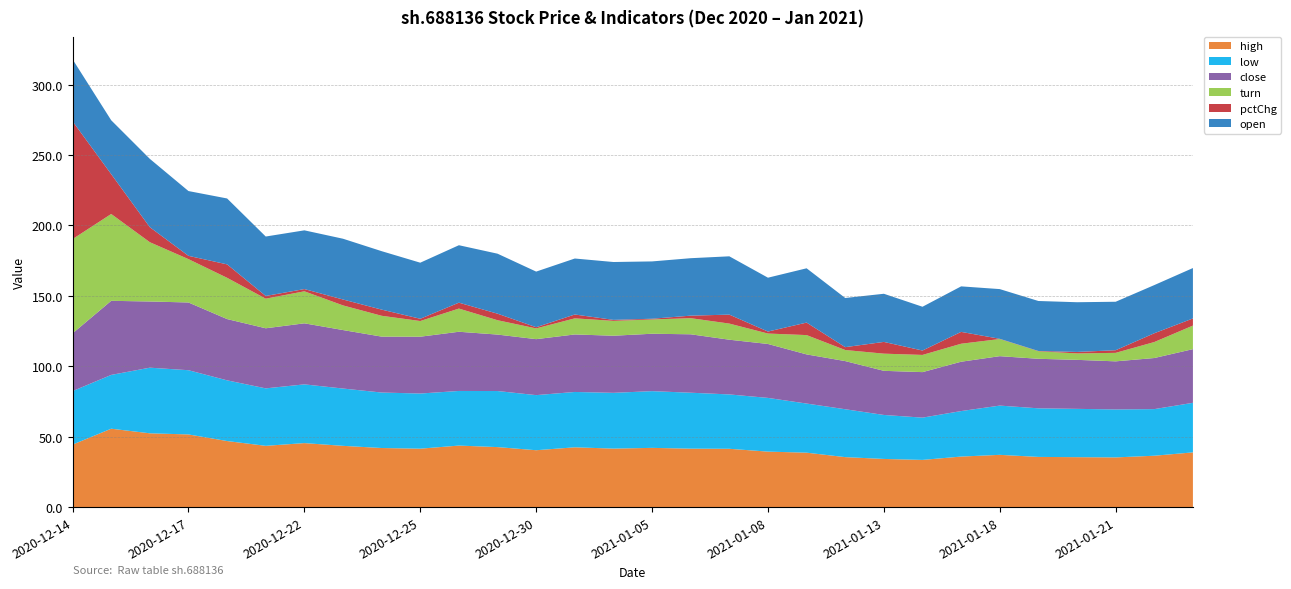

Reading left to right, transcribe all the data shown in this chart.

high: 44.4	55.7	52.4	51.6	46.9	43.5	45.4	43.5	42.0	41.5	43.7	42.6	40.4	42.5	41.5	42.0	41.5	41.4	39.4	38.6	35.5	34.2	33.5	35.9	37.1	35.6	35.5	35.3	36.5	38.9
low: 38.0	38.2	46.6	45.6	43.1	40.8	41.7	40.7	39.4	39.2	38.8	39.8	39.1	39.3	39.6	40.3	39.7	38.6	38.1	34.9	34.0	31.2	30.0	32.3	35.0	34.5	34.3	34.1	33.1	35.2
close: 41.0	52.6	47.0	48.1	43.5	42.7	43.4	41.5	39.7	40.4	42.0	40.1	39.8	40.8	40.5	40.8	41.5	38.9	38.3	34.9	34.2	31.3	32.3	35.0	35.1	35.2	34.8	34.1	36.3	38.1
turn: 66.9	61.7	42.1	30.8	29.3	21.0	22.7	17.5	14.8	11.1	16.5	10.2	7.6	11.4	10.6	10.1	11.4	11.5	7.4	13.7	7.9	12.2	12.2	12.8	12.2	5.3	4.6	6.0	11.3	16.7
pctChg: 83.7	28.3	-10.7	2.3	-9.5	-1.9	1.6	-4.2	-4.4	1.6	4.2	-4.6	-0.8	2.7	-0.7	0.5	1.8	-6.4	-1.4	-8.9	-2.0	-8.3	3.1	8.4	0.2	0.2	-1.1	-1.9	6.2	5.1
open: 44.0	38.3	48.5	46.0	46.8	42.2	41.7	43.1	41.5	39.8	40.8	42.6	39.5	39.8	41.1	40.7	40.8	41.4	38.2	38.5	34.9	34.2	31.1	32.3	35.3	35.5	35.3	34.4	34.2	35.8